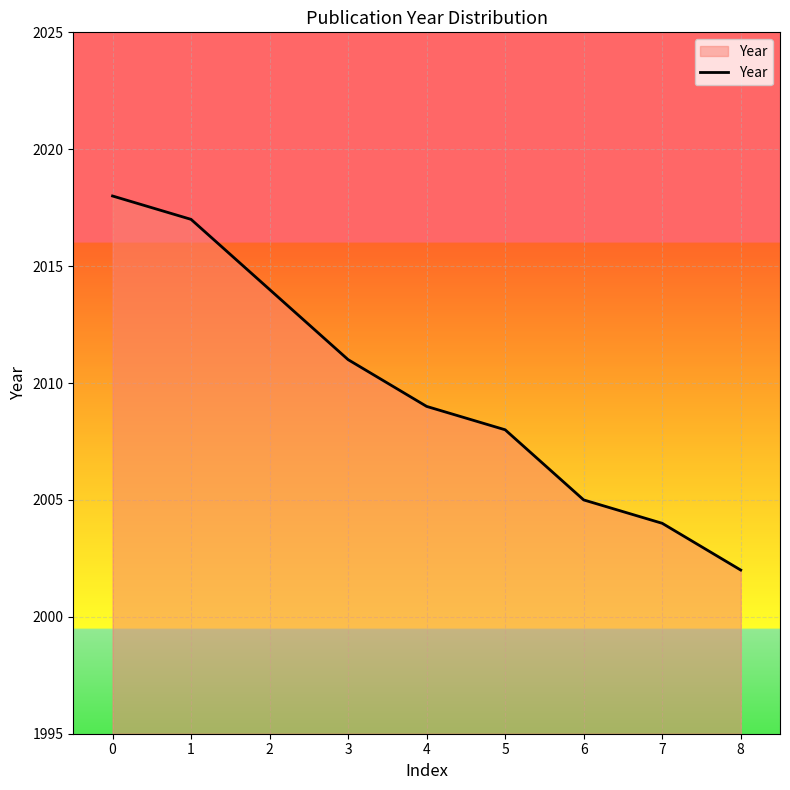

The chart shows a value of 604 at 0. True or false?

False